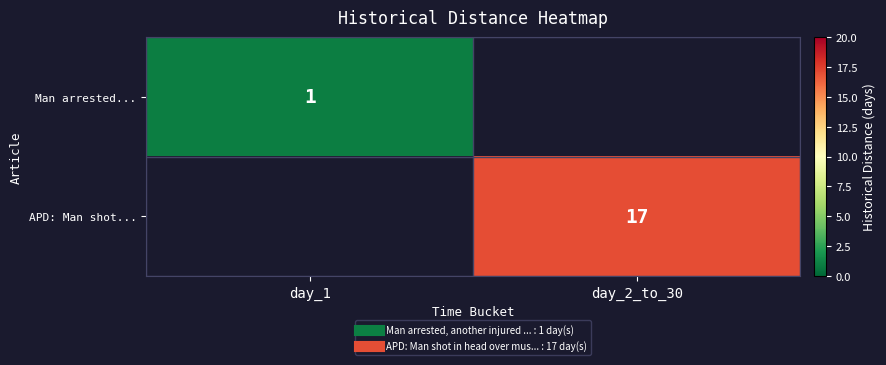

Rank the series by their average value, from lowest to highest.

Man arrested..., APD: Man shot...